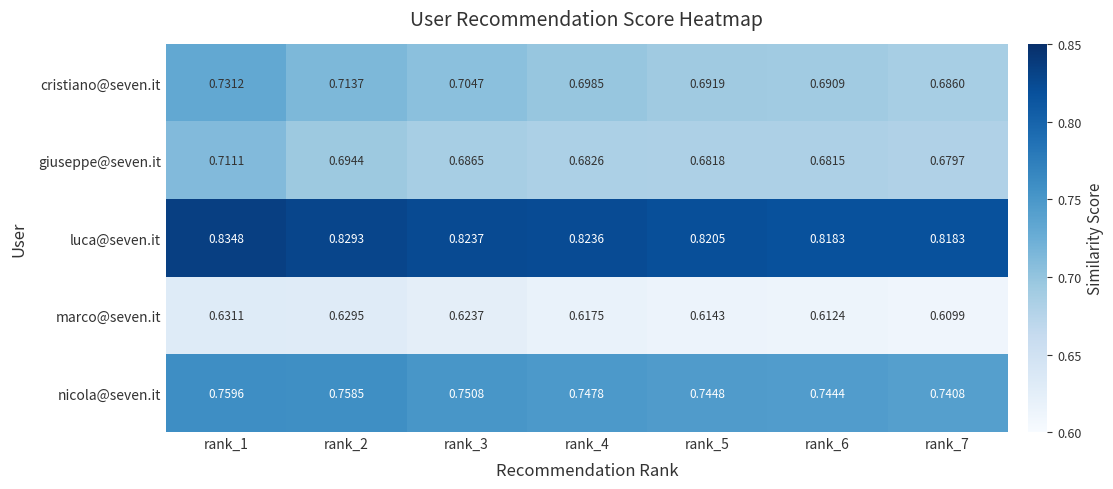

Between rank_2 and rank_6, which series saw the biggest shift?

cristiano@seven.it